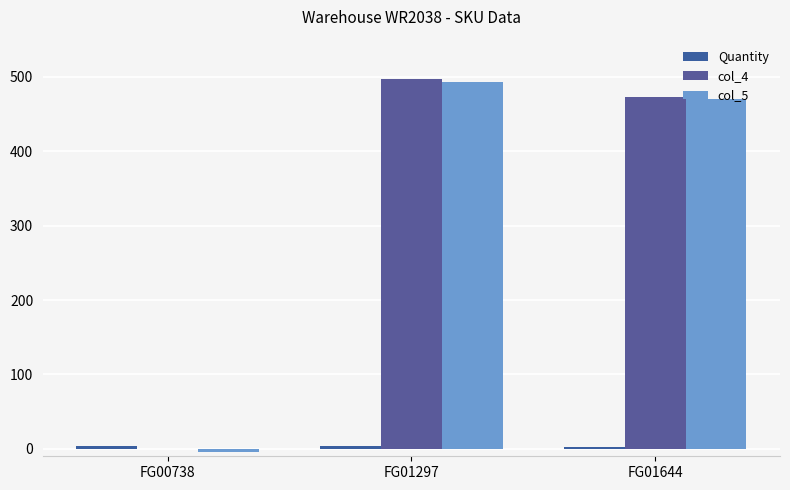

What is the maximum value shown in the chart?

496.9